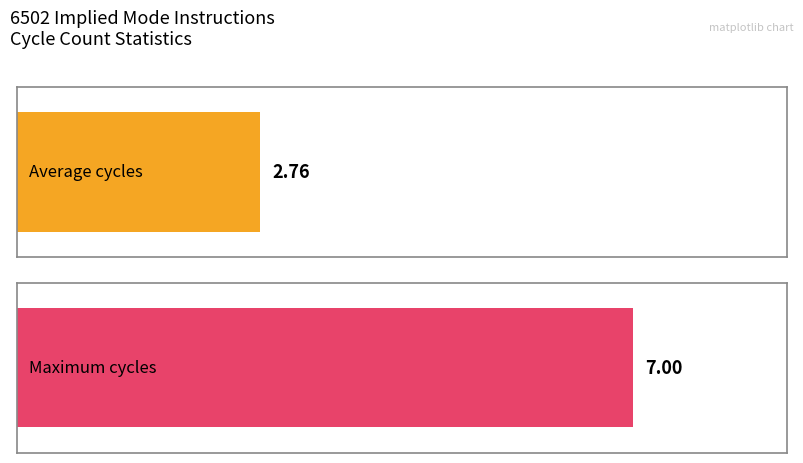

What is the greatest value displayed?

7